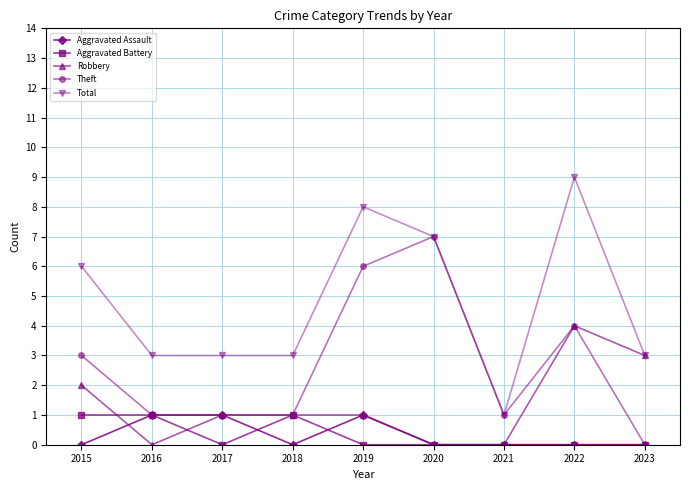

What is the difference between the maximum and minimum values in the Aggravated Battery series?

1